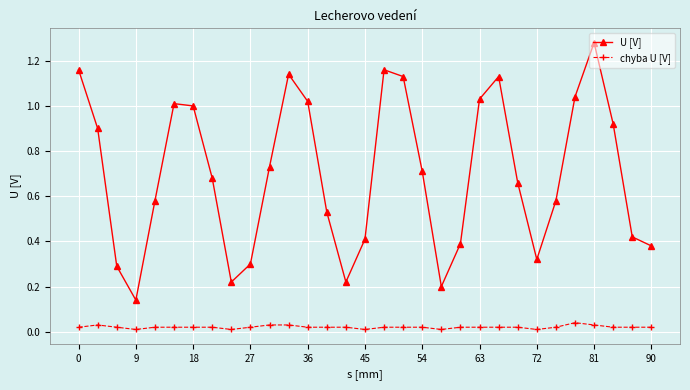

Rank the series by their maximum value, from lowest to highest.

chyba U [V], U [V]